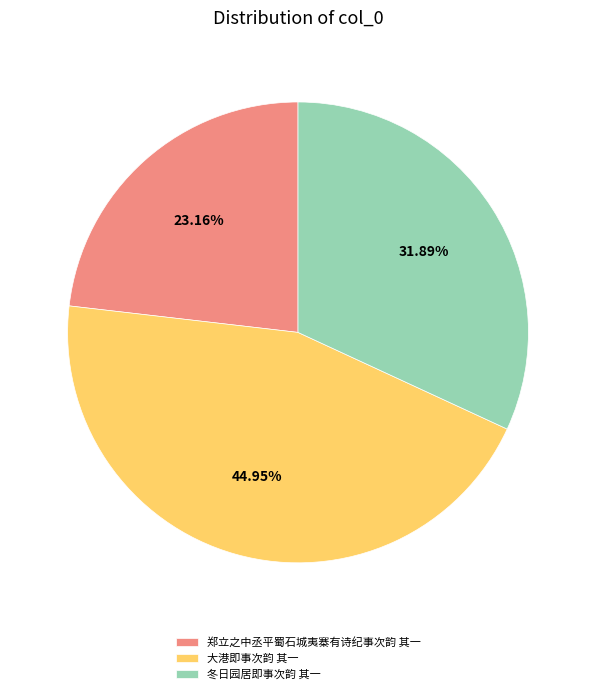

To the nearest percent, what portion does 冬日园居即事次韵 其一 represent?

32%